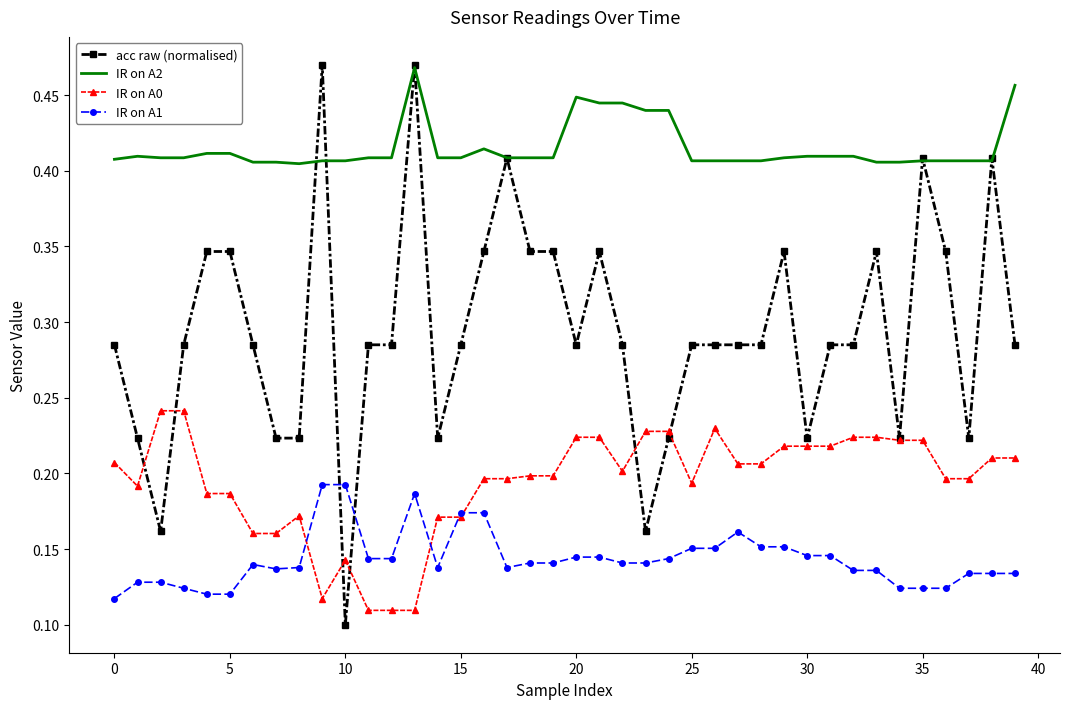

Which series has the widest spread of values?

acc raw (normalised)